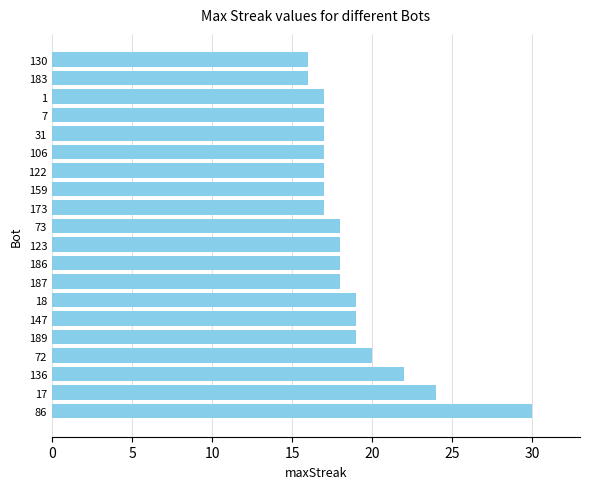

Approximately how many times larger is the value at 187 compared to 72?

0.9